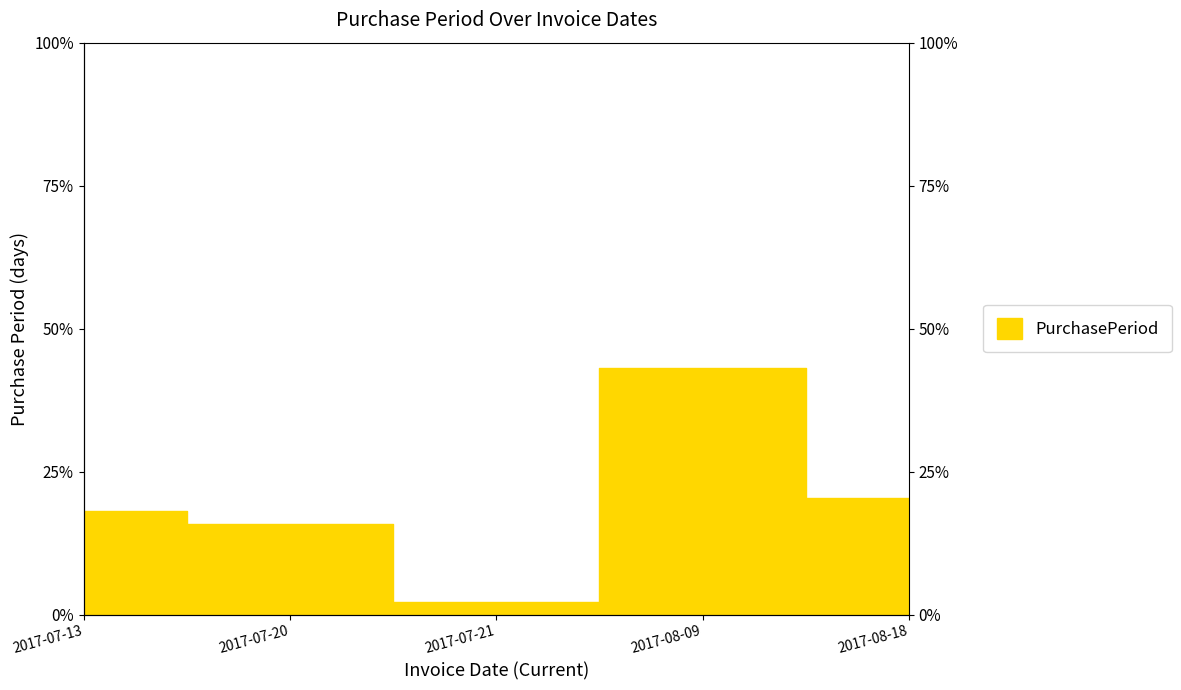

Which label corresponds to the largest value in the chart?

2017-08-09